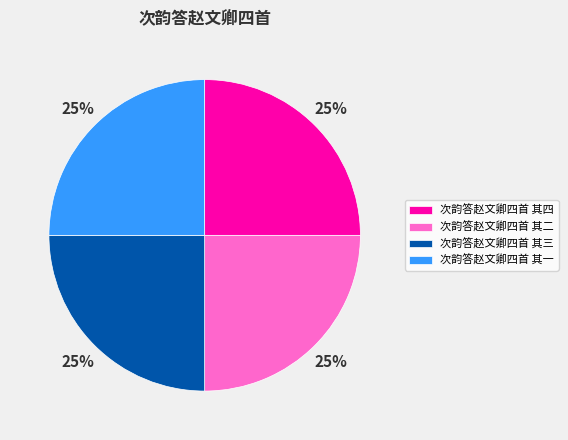

The 次韵答赵文卿四首 其一 slice represents 25% of the pie. True or false?

True